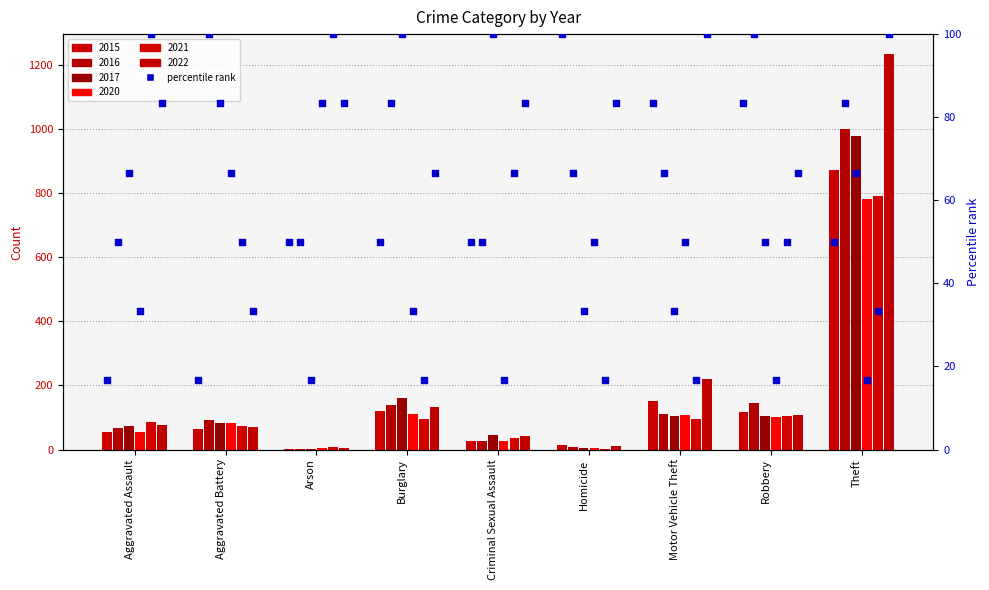

Between Motor Vehicle Theft and Robbery, which is larger?

Motor Vehicle Theft